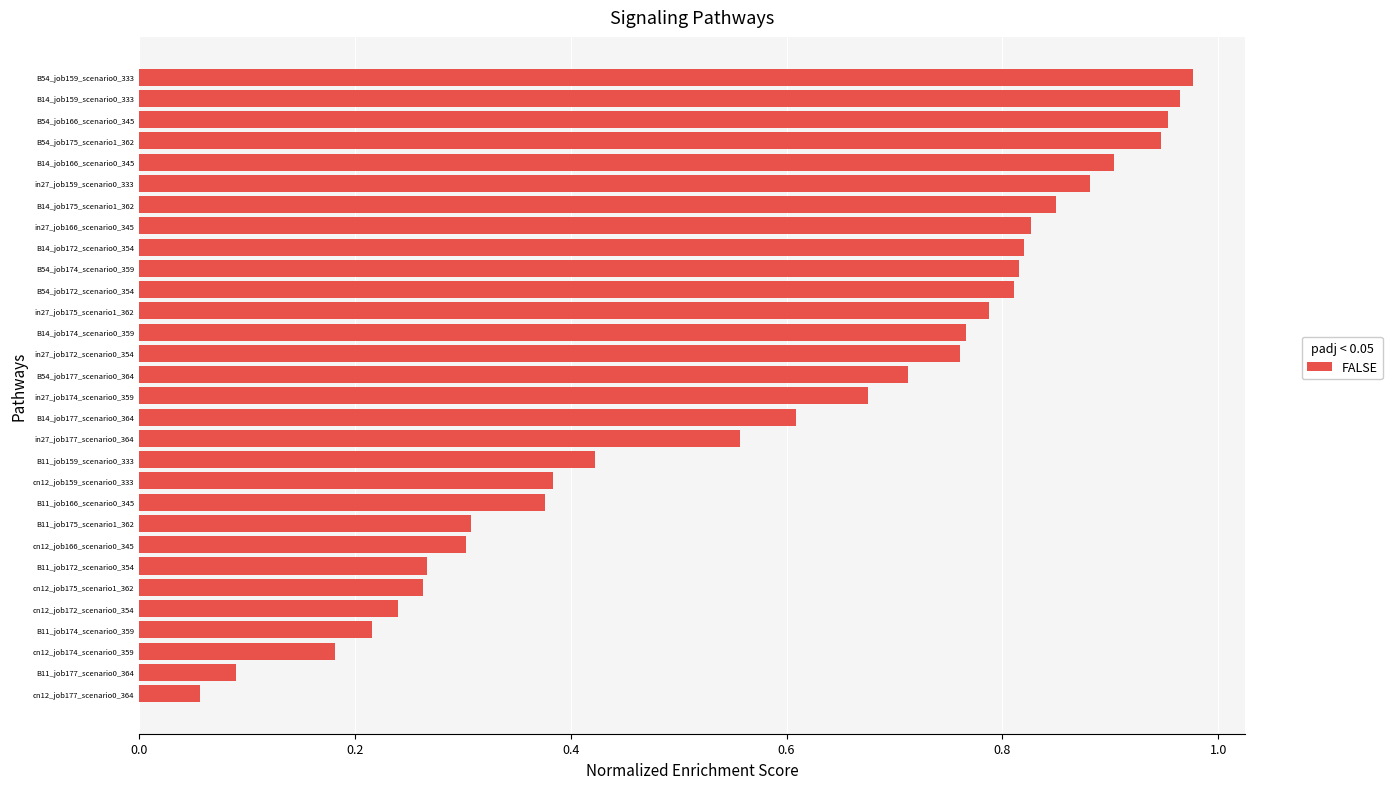

What is the sum of the values at B11_job177_scenario0_364 and cn12_job159_scenario0_333?

0.5